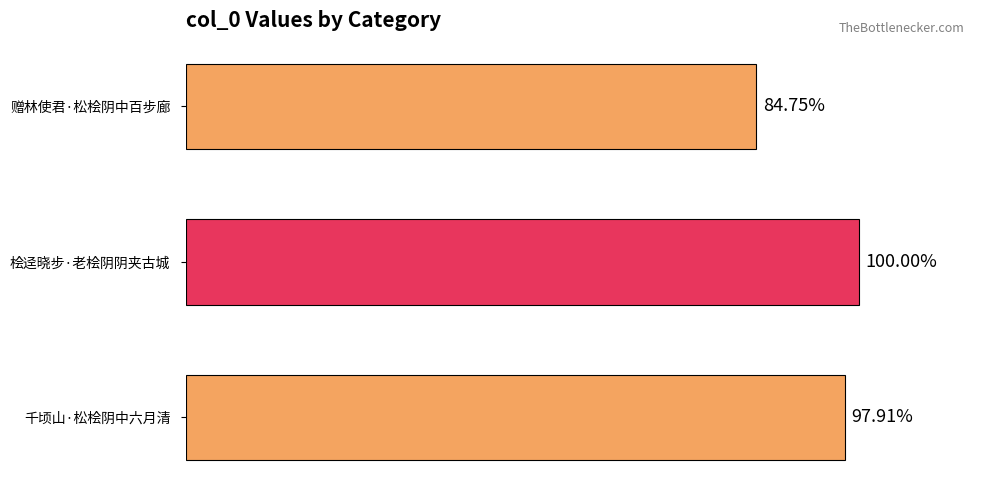

Are the bars horizontal?

Yes